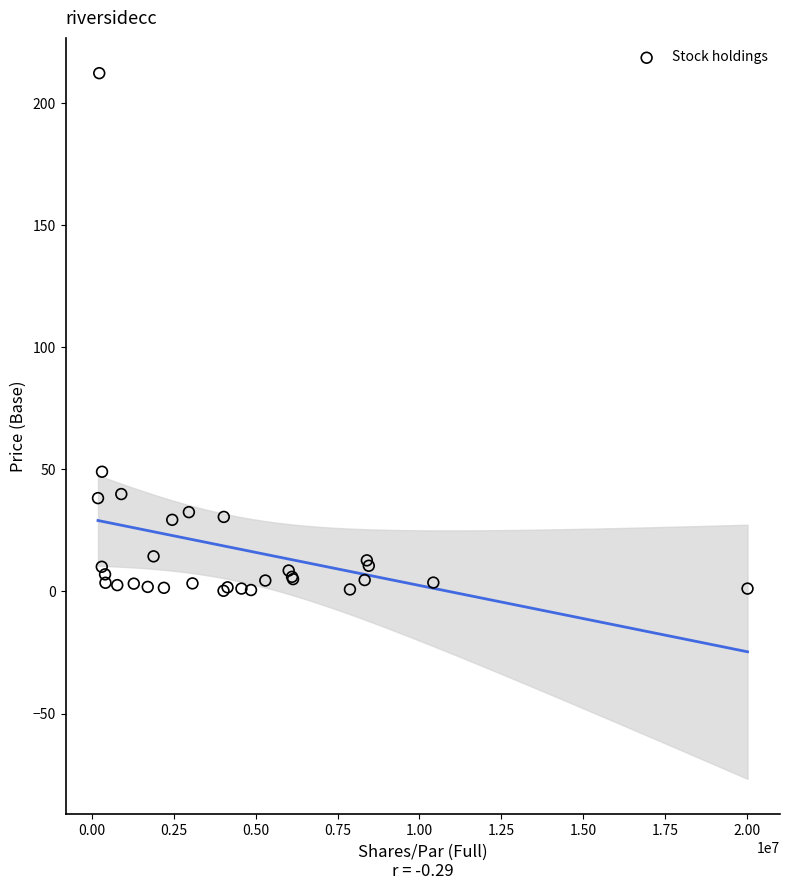

What Y value in the scatter plot is closest to 106?

49.1